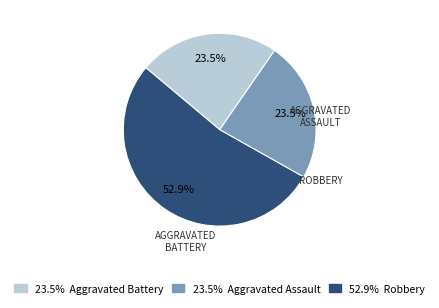

Is there any slice that represents more than half of the pie?

Yes